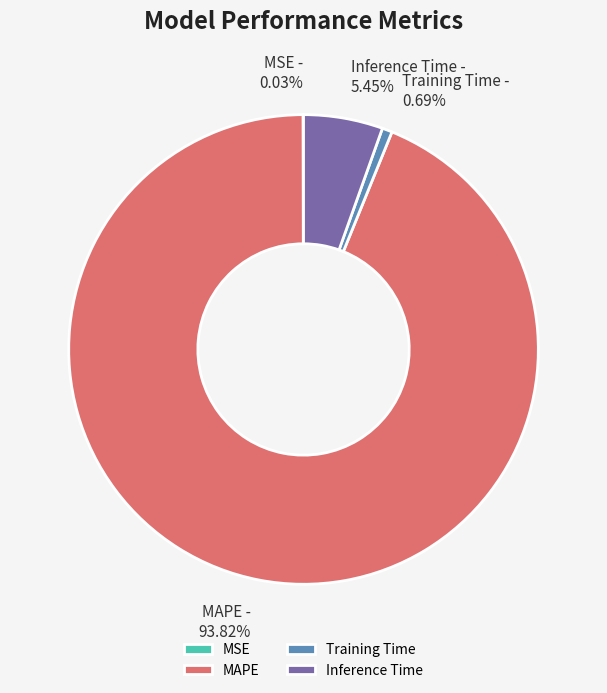

Which slice is the largest?

MAPE